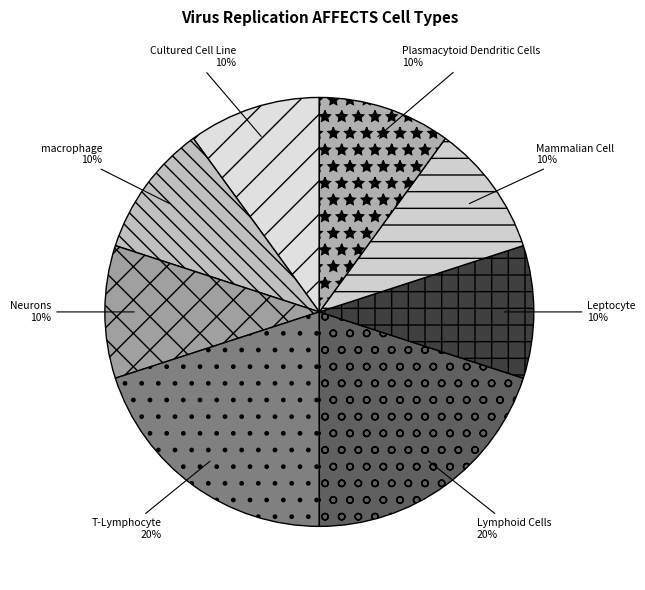

Count the number of slices in the pie.

8